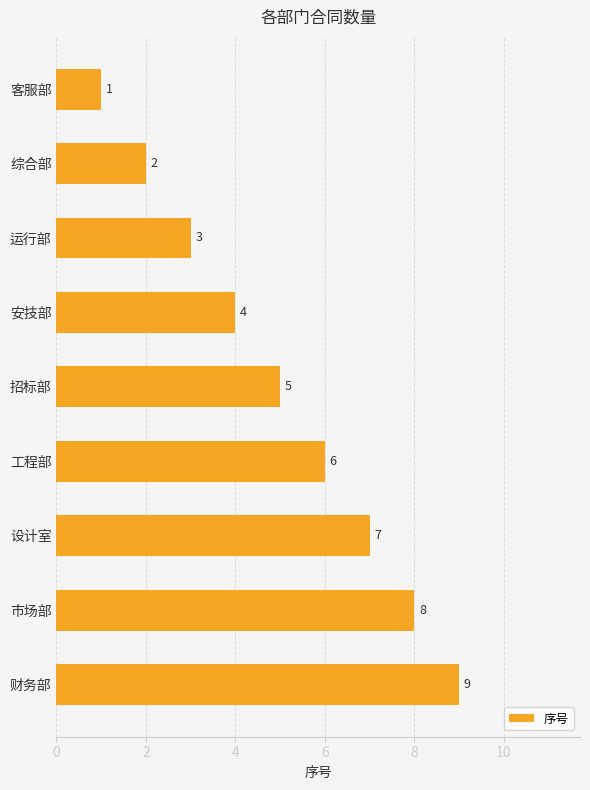

List the labels in order of value, largest first.

财务部, 市场部, 设计室, 工程部, 招标部, 安技部, 运行部, 综合部, 客服部